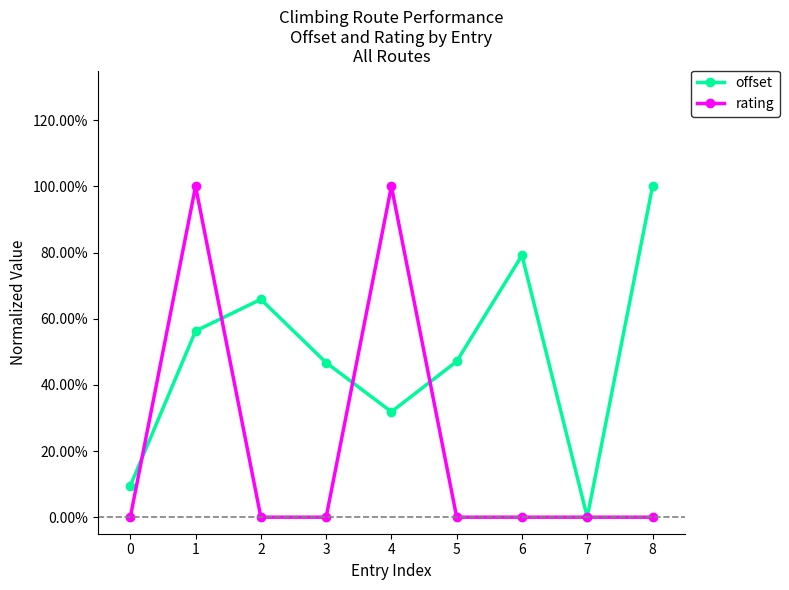

Which label corresponds to the smallest value in the chart?

7